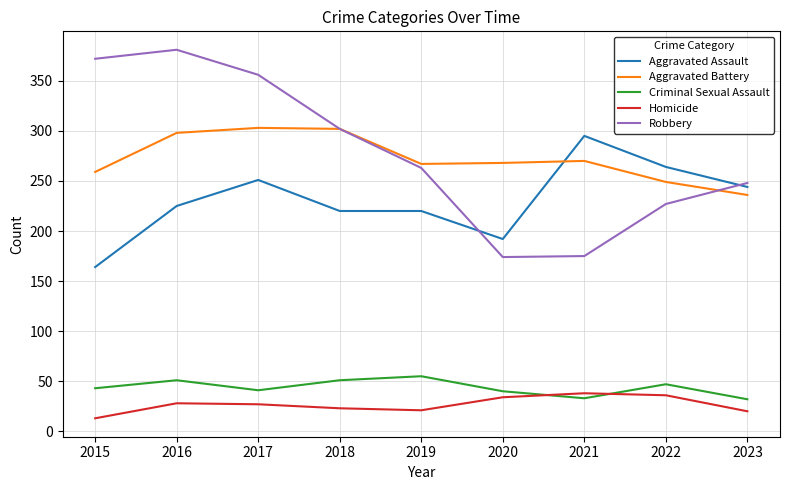

Where do Homicide and Criminal Sexual Assault first cross each other?

2020 and 2021